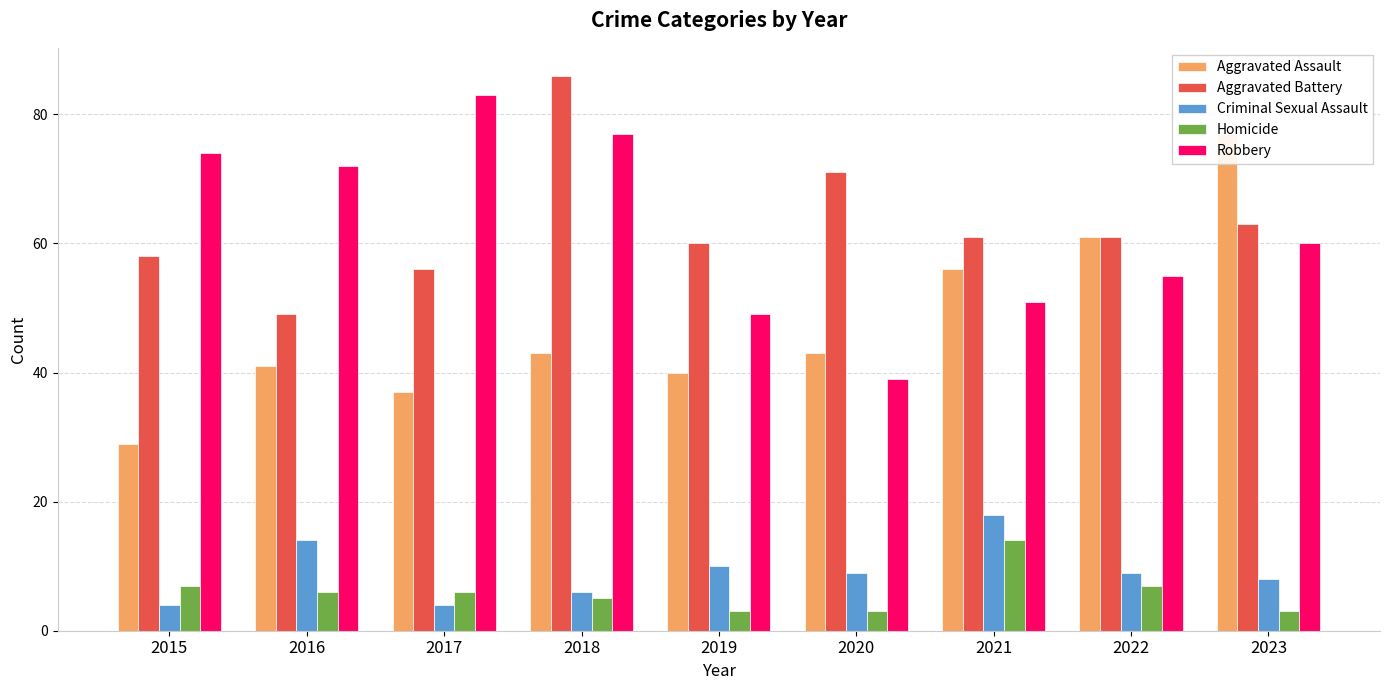

Read the Homicide value at 2017.

6